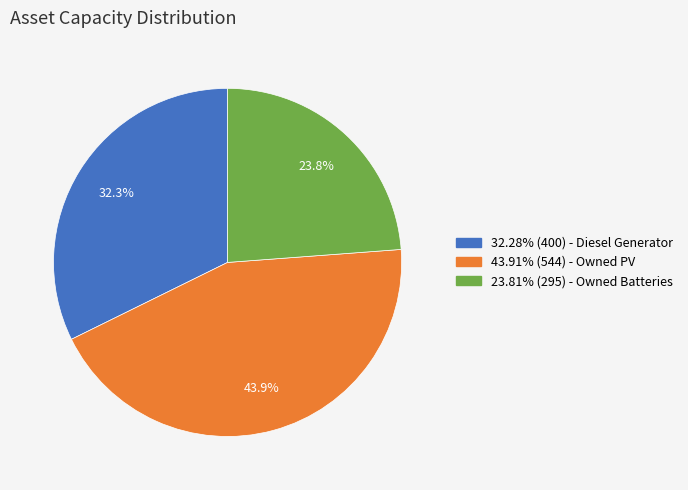

Does any single category account for the majority?

No